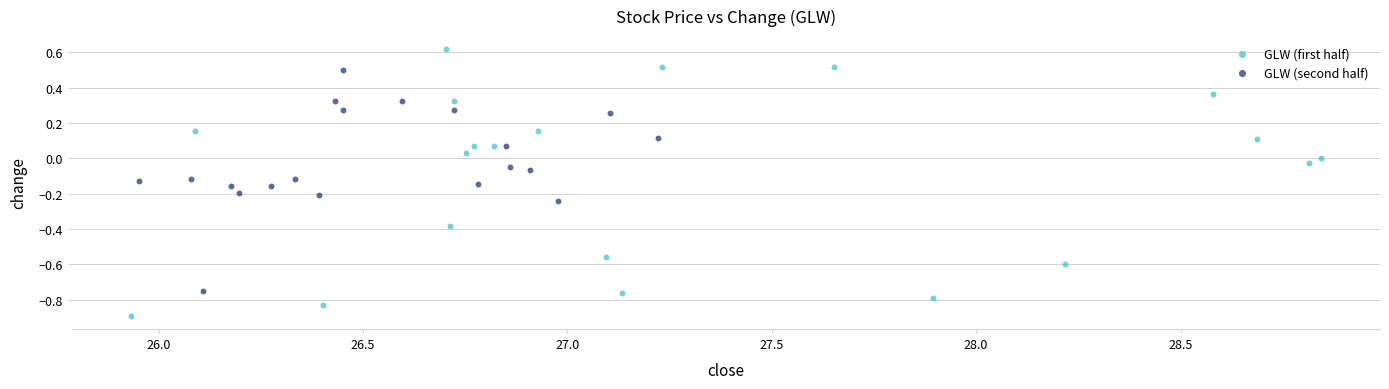

Which series has the widest spread of Y values?

GLW (first half)